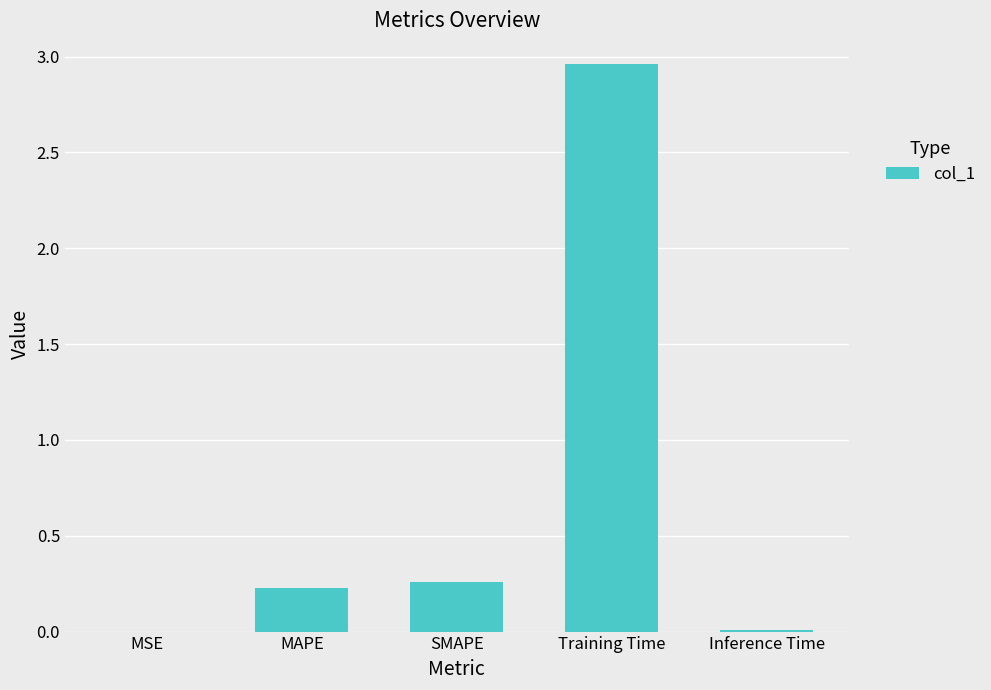

The value at MAPE is 0.1. True or false?

False